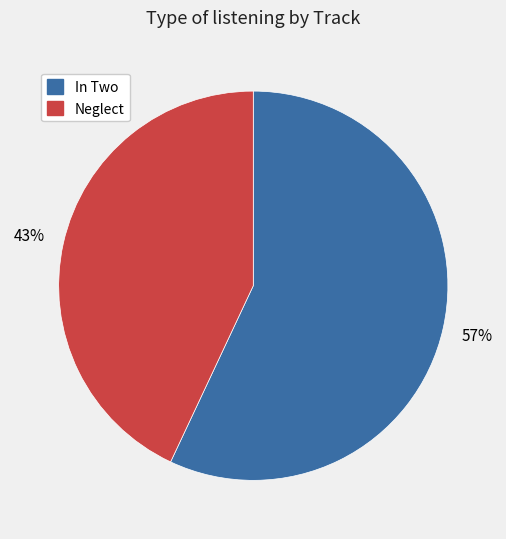

Which slice represents more than half of the pie?

In Two